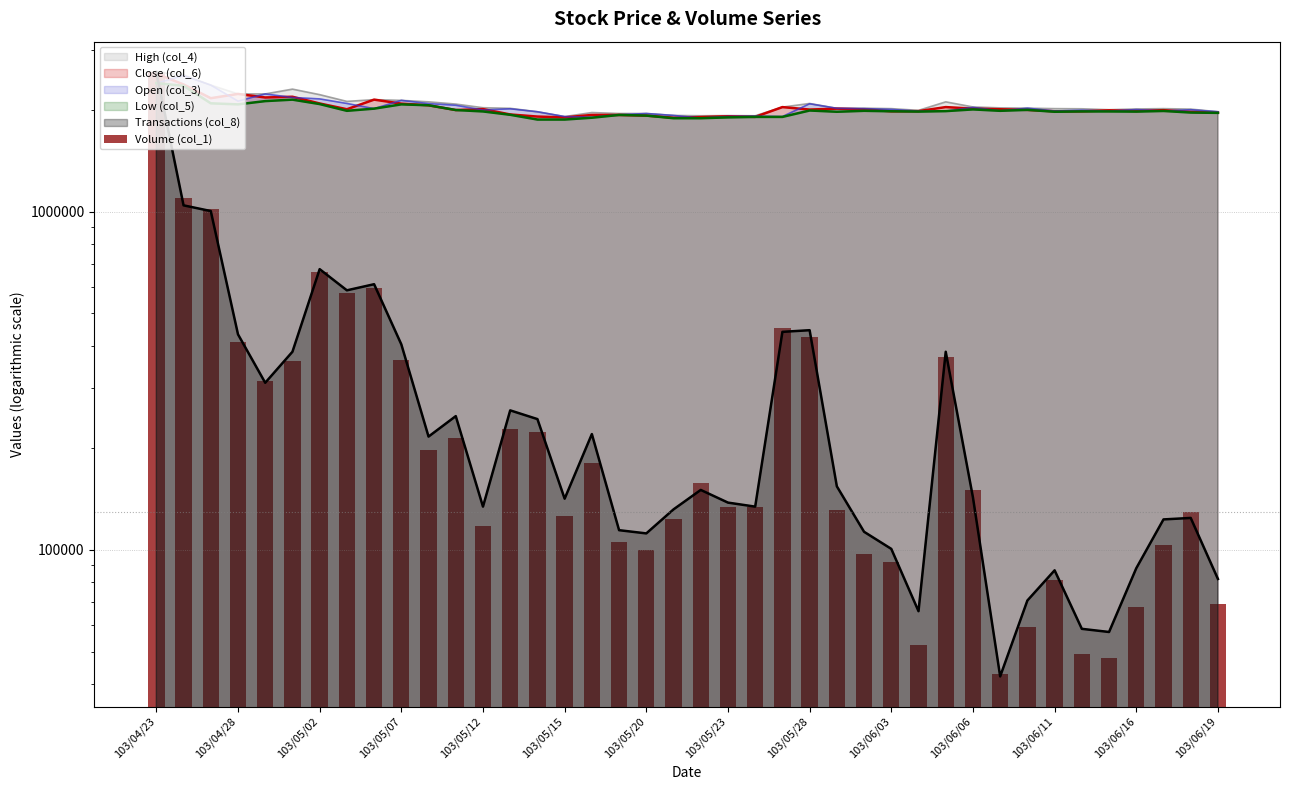

Which label corresponds to the largest value in the chart?

103/04/23